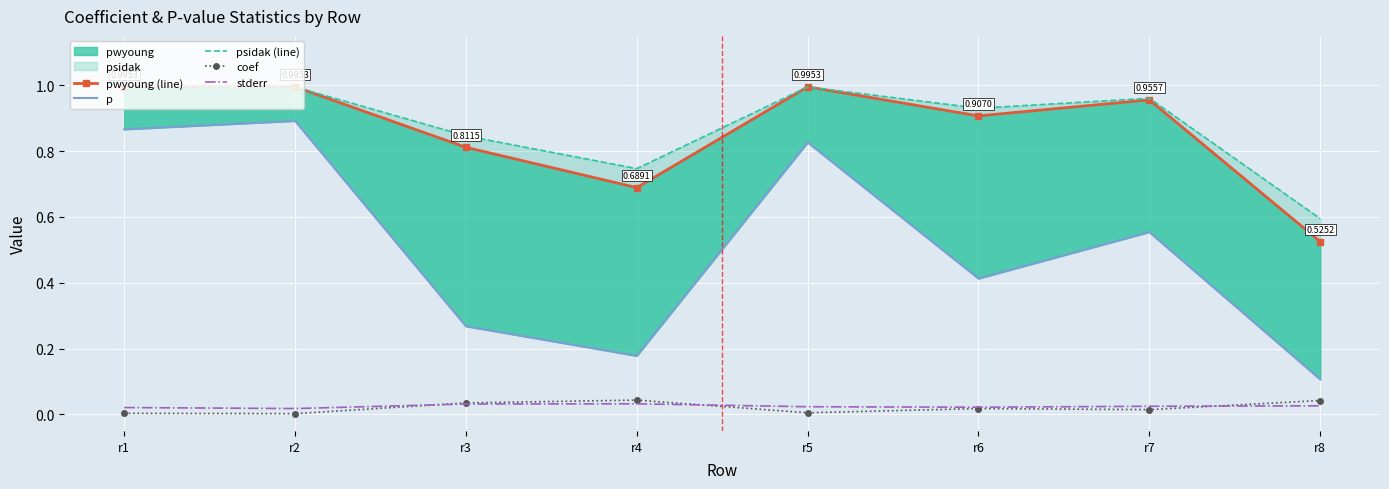

How many data points does each series have?

8